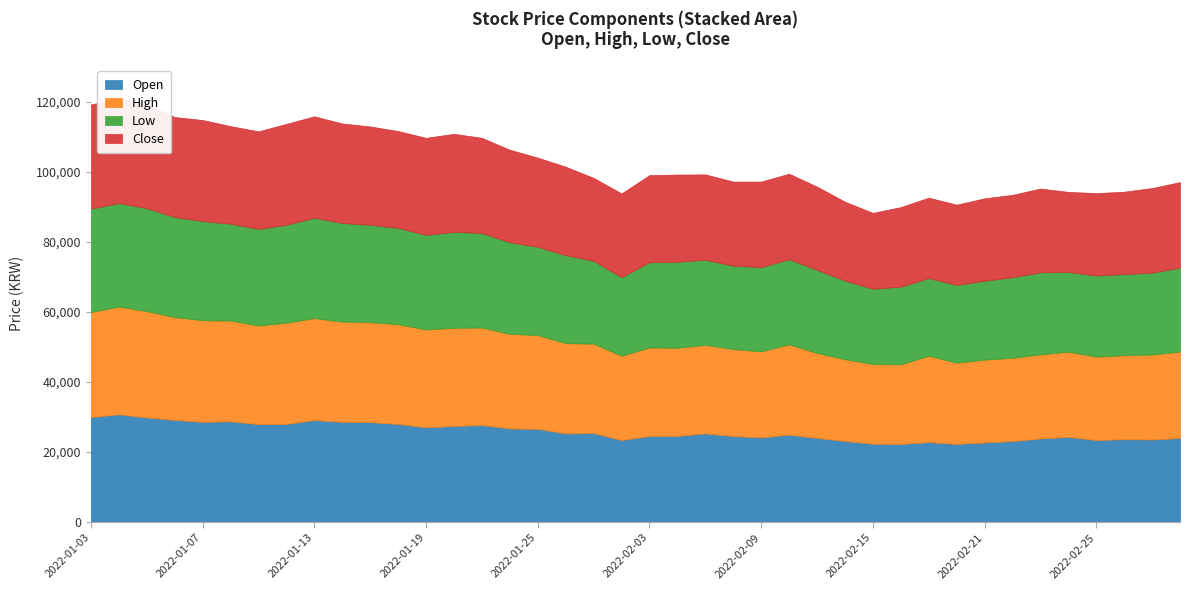

What is the difference between the maximum and minimum values in the Low series?

8100